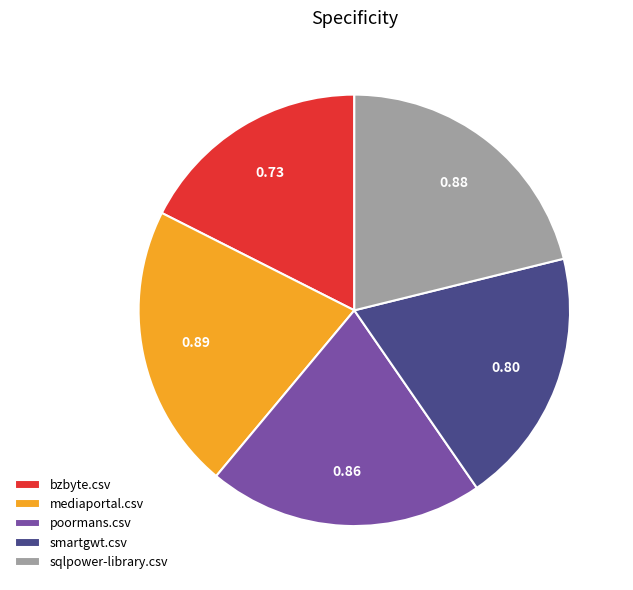

Which slice is the smallest?

bzbyte.csv